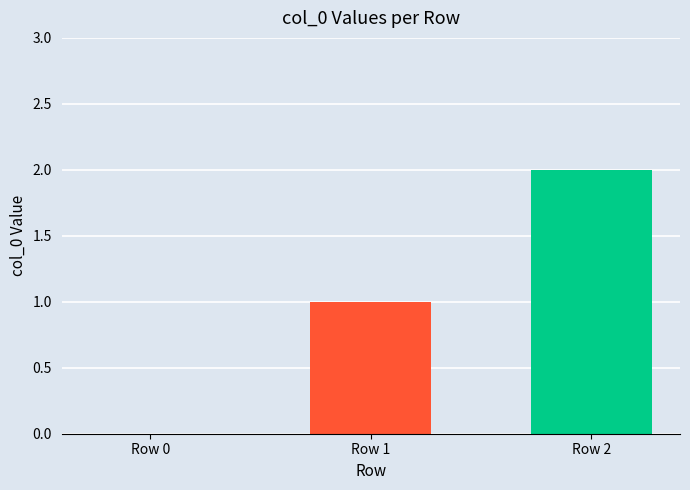

How many positive values are there?

2